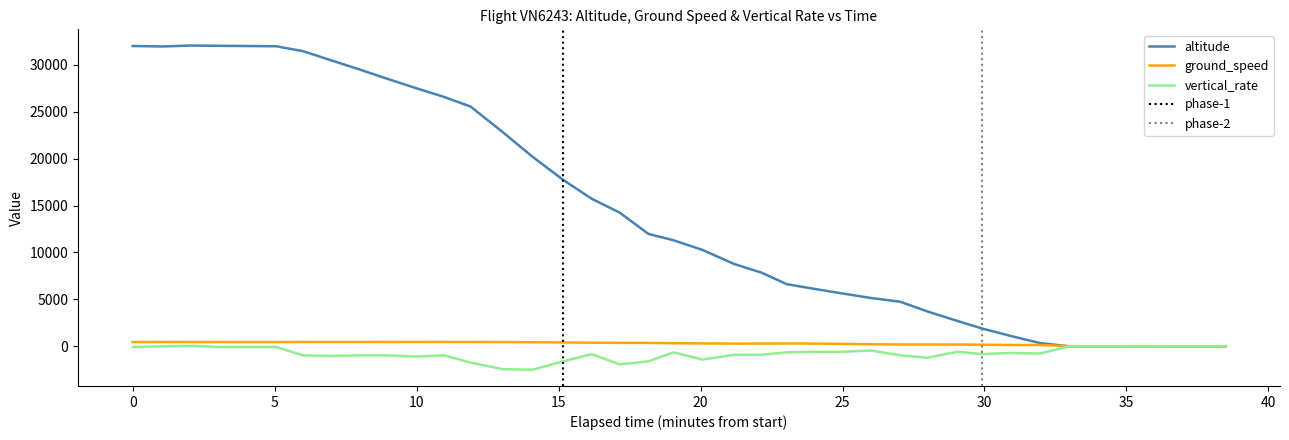

At how many categories does at least one series exceed 16287?

16